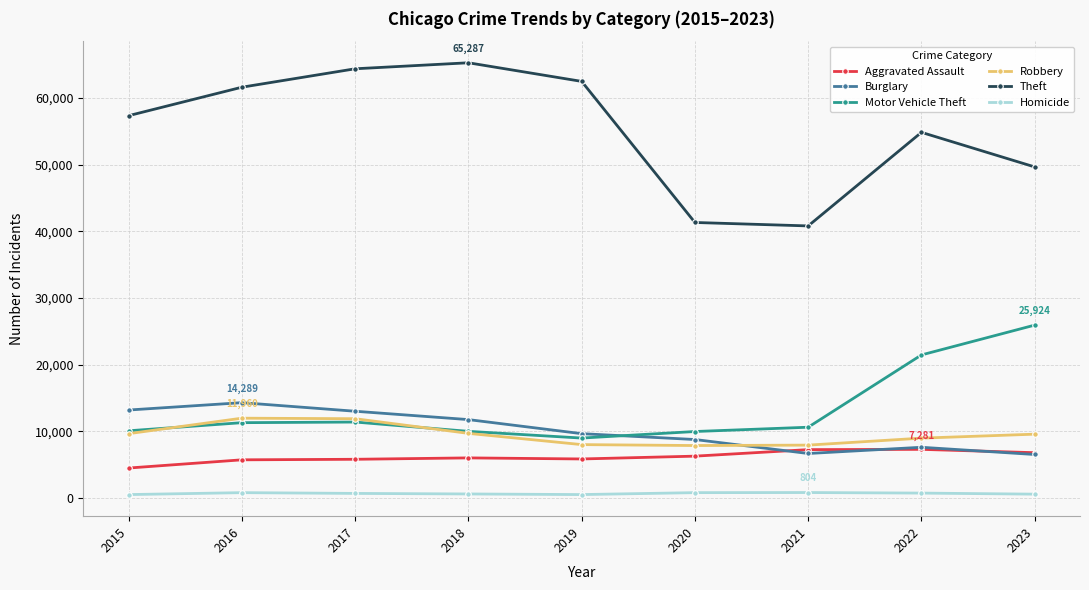

What is the difference between the highest and lowest values at 2019?

61994